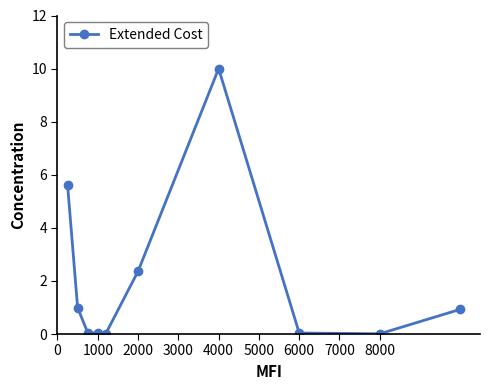

What is the greatest value displayed?

10.0